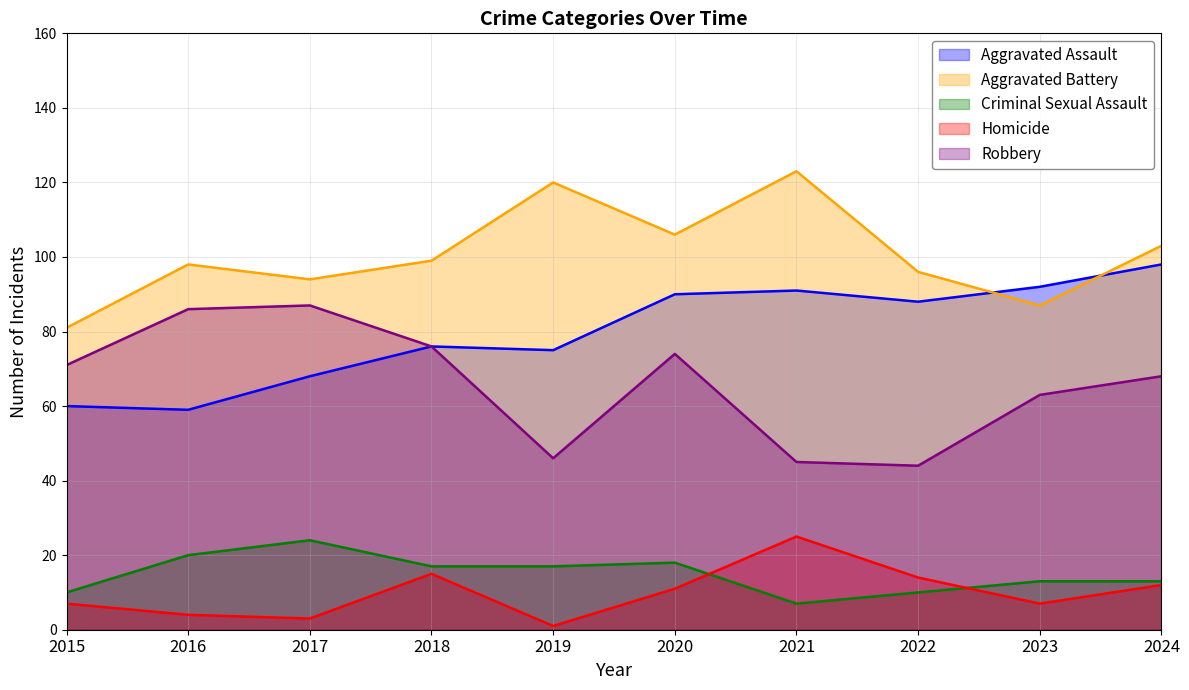

What is the total value across all series at 2018?

283